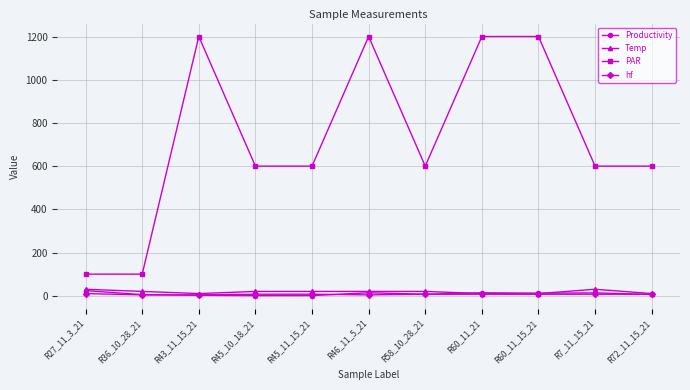

Which series has the widest spread of values?

PAR